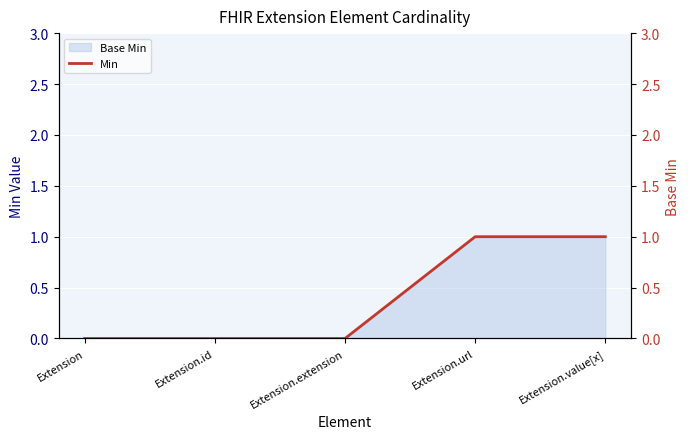

True or false: the data shows 0 at Extension.id.

True